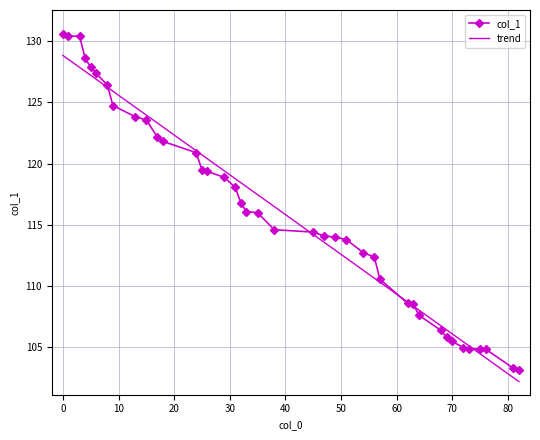

How many distinct data groups are displayed?

1